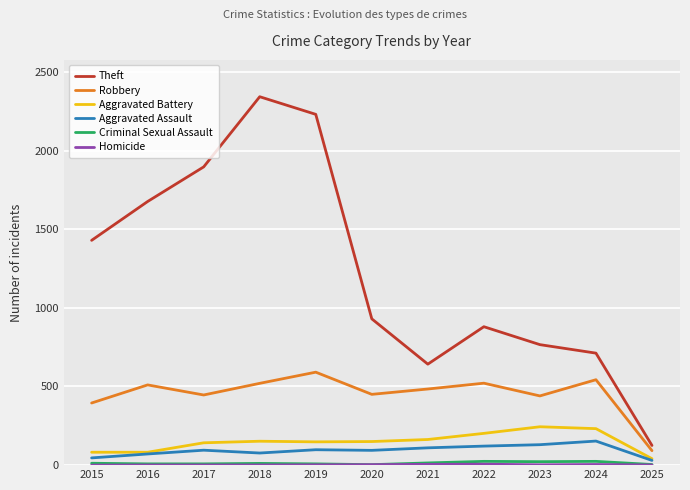

True or false: Aggravated Assault and Theft intersect in this chart.

False